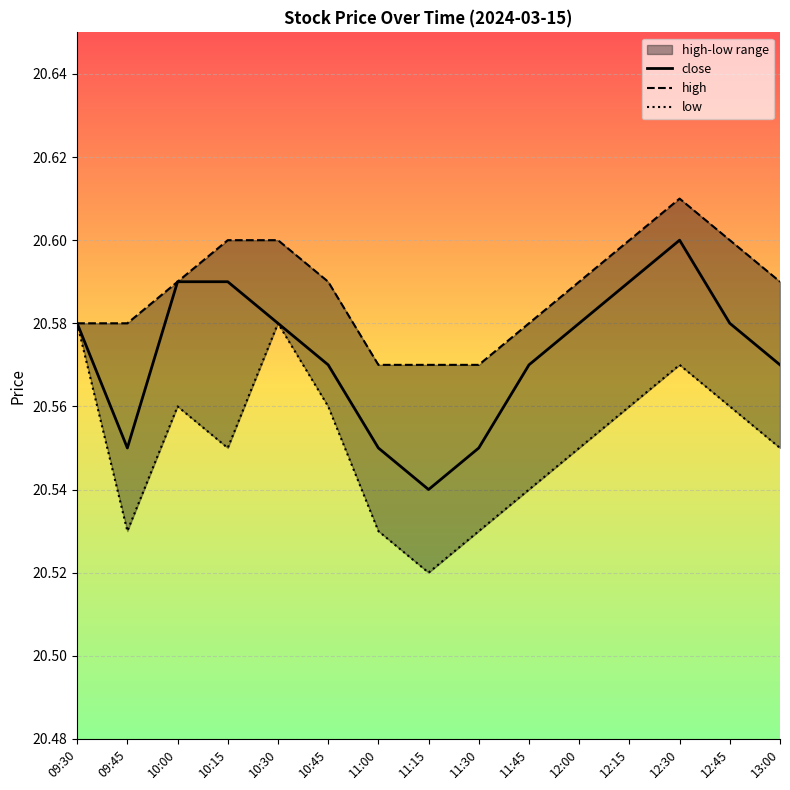

Is this an area chart (filled region under the line)?

No